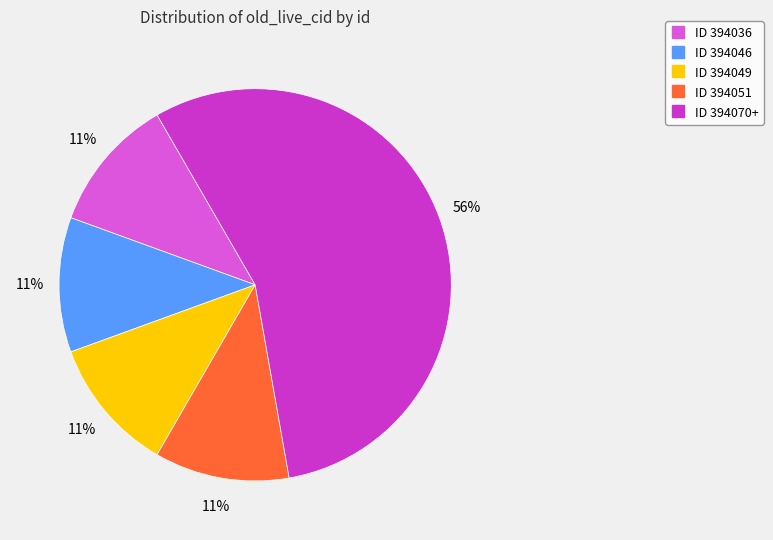

To the nearest percent, what is the average slice percentage?

20%